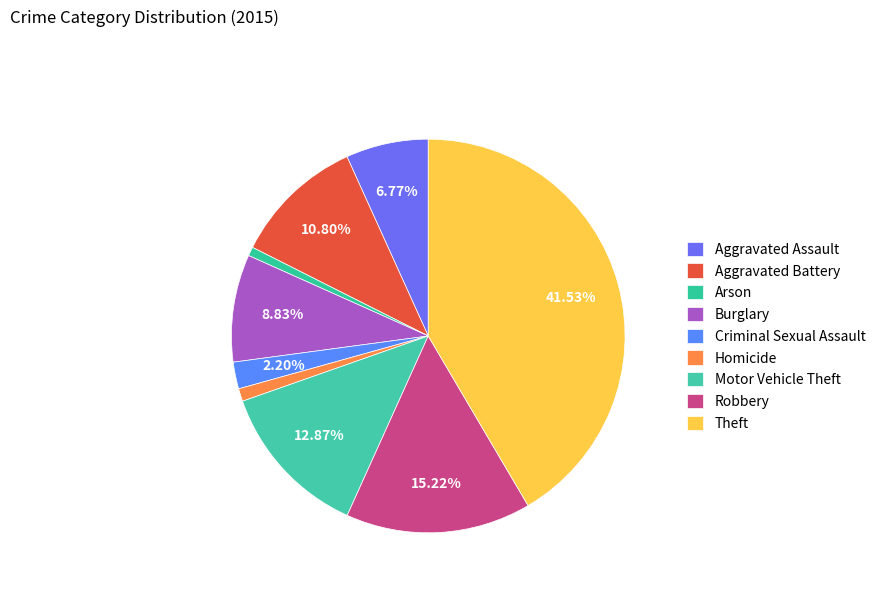

How much of the chart is everything except Robbery?

84.8%